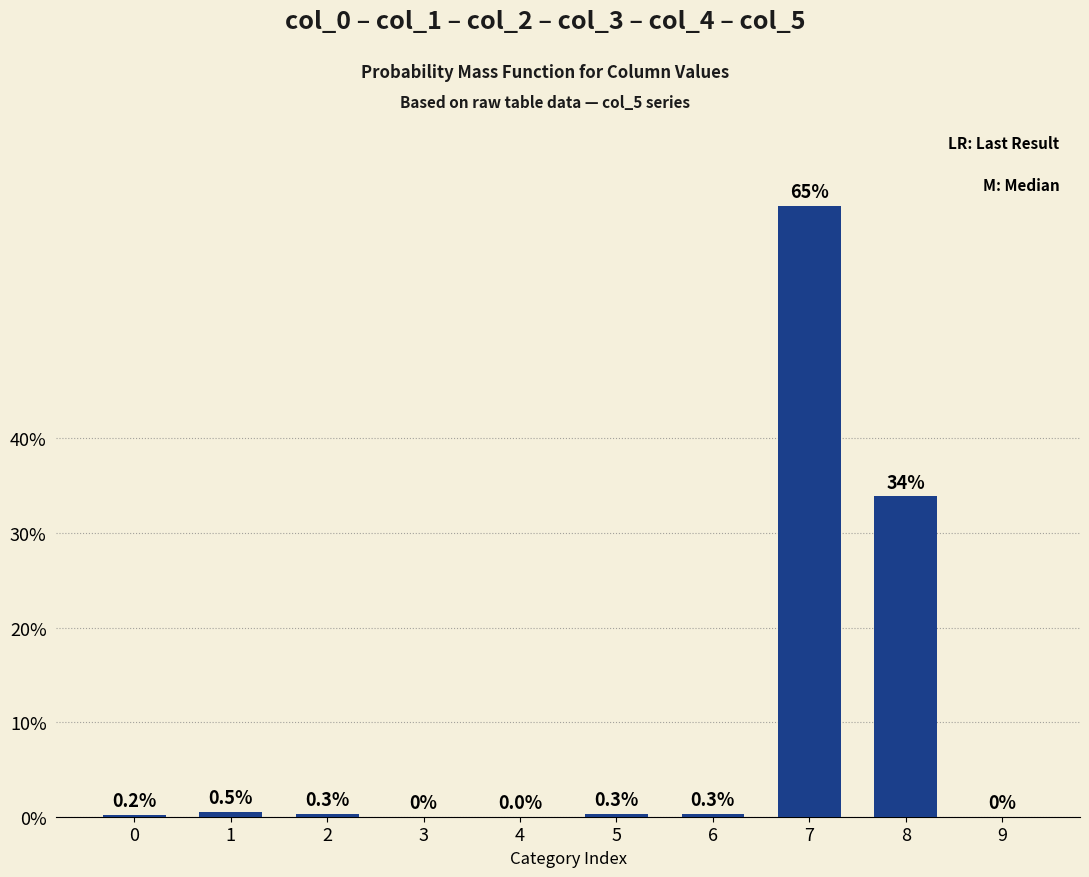

How many series are shown in this chart?

1